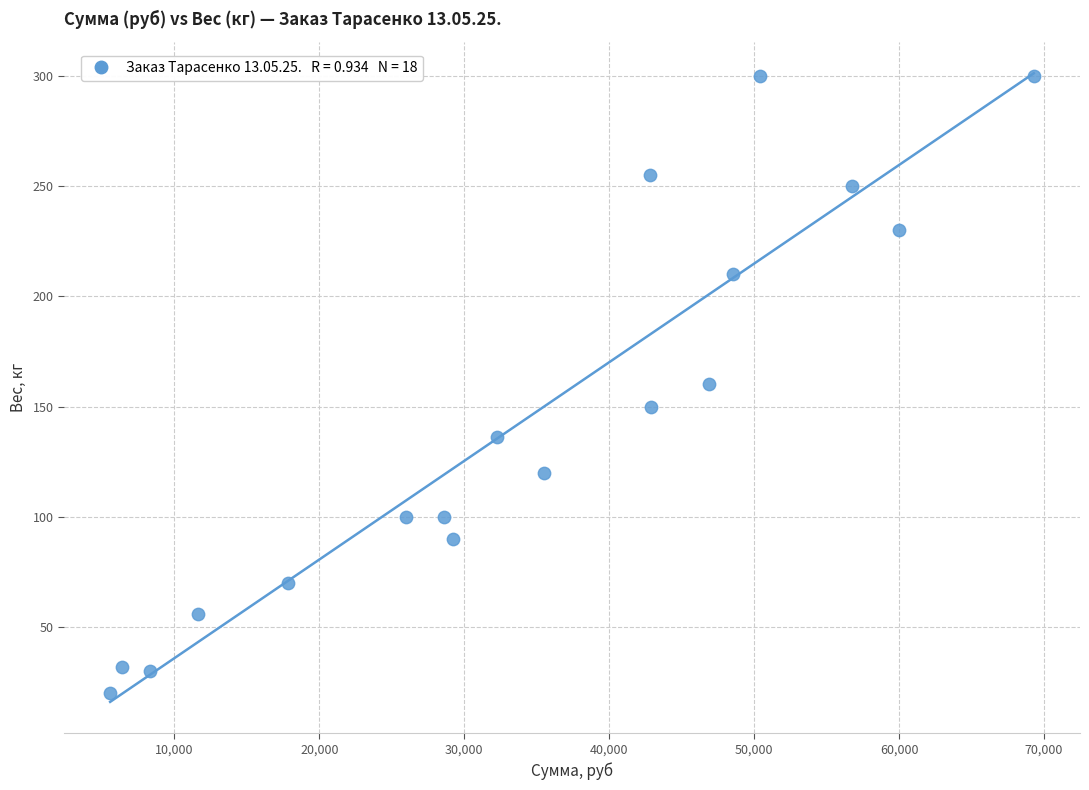

What is the range of Y values (max minus min)?

280